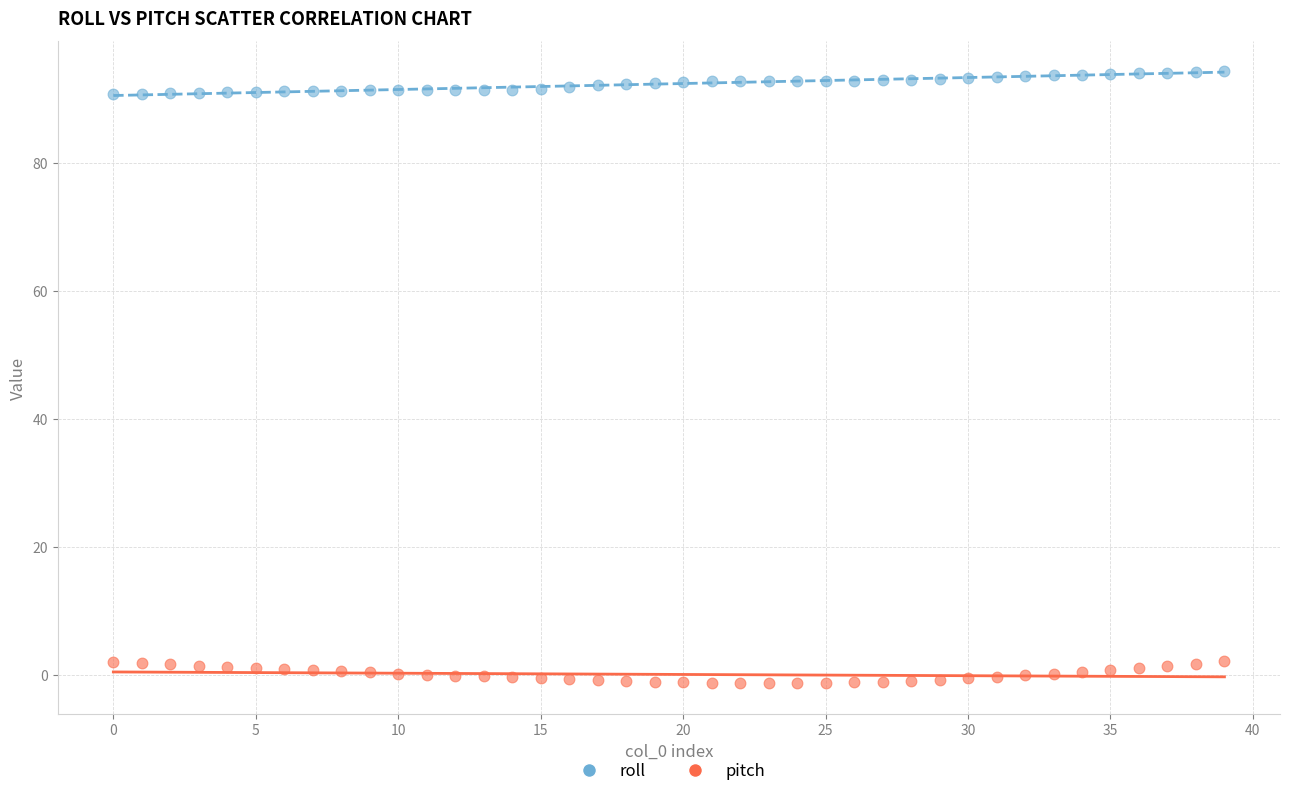

Which series reaches the minimum Y coordinate?

pitch